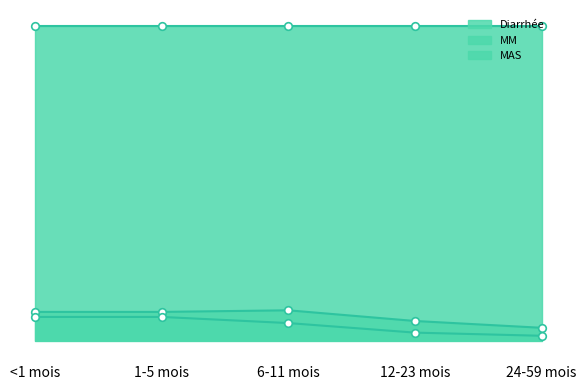

Which series contains the highest Y value?

Diarrhée line